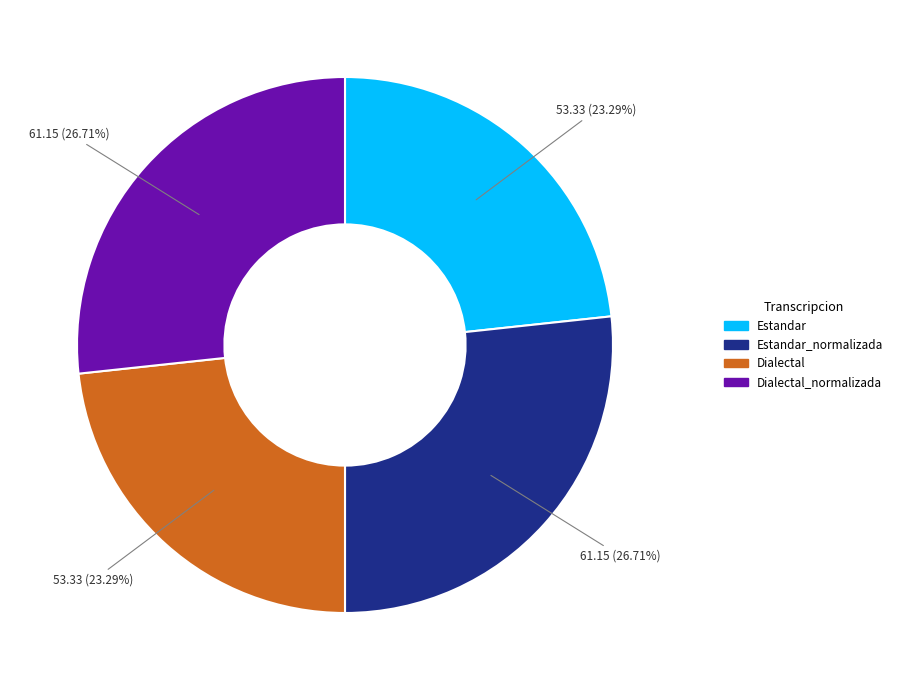

How many segments does this pie chart have?

4